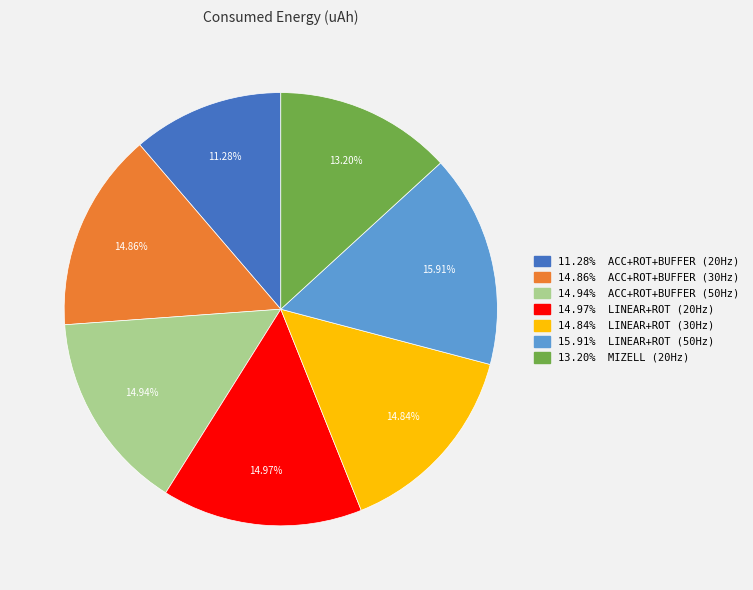

Count the number of slices in the pie.

7